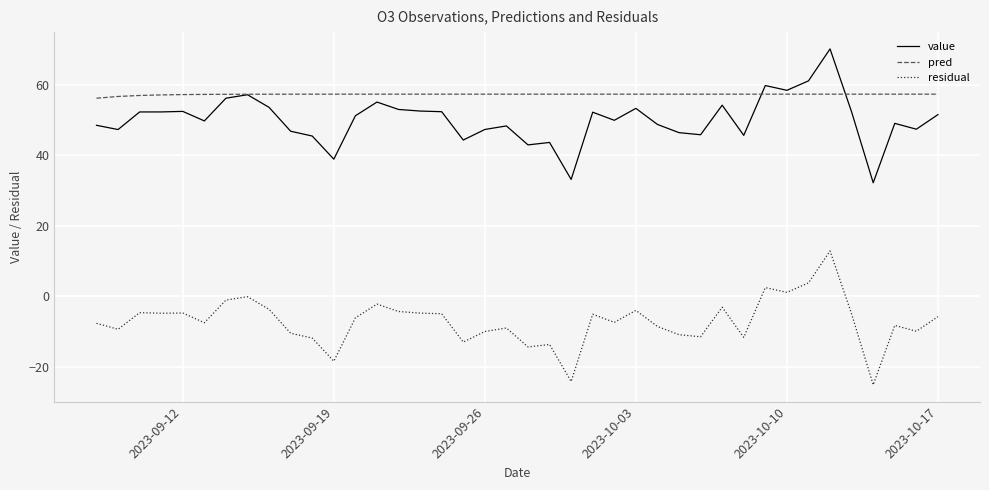

What are all the series names shown in the legend?

value, pred, residual